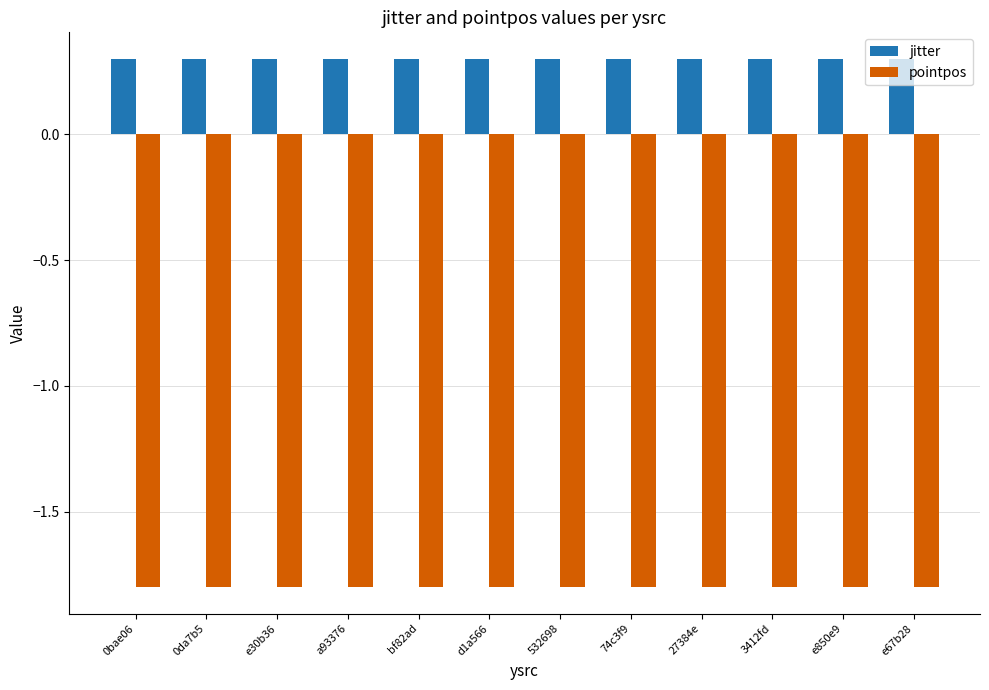

What is the value of the pointpos bar at the 6th from the left?

-1.8